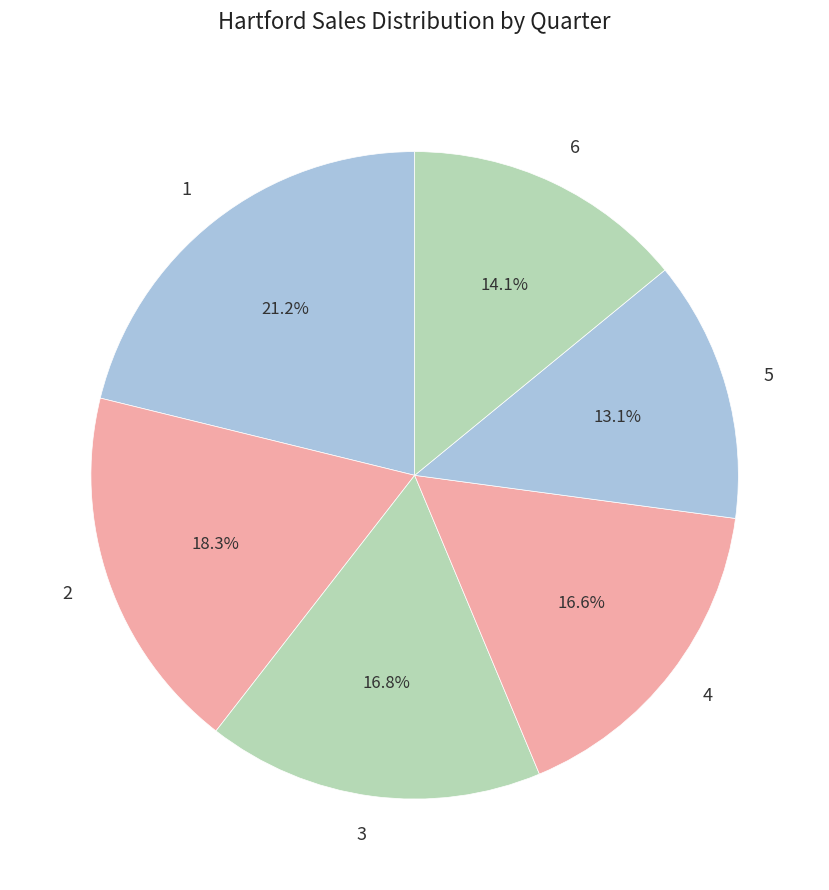

What percentage do 2 and 6 together represent?

32.4%